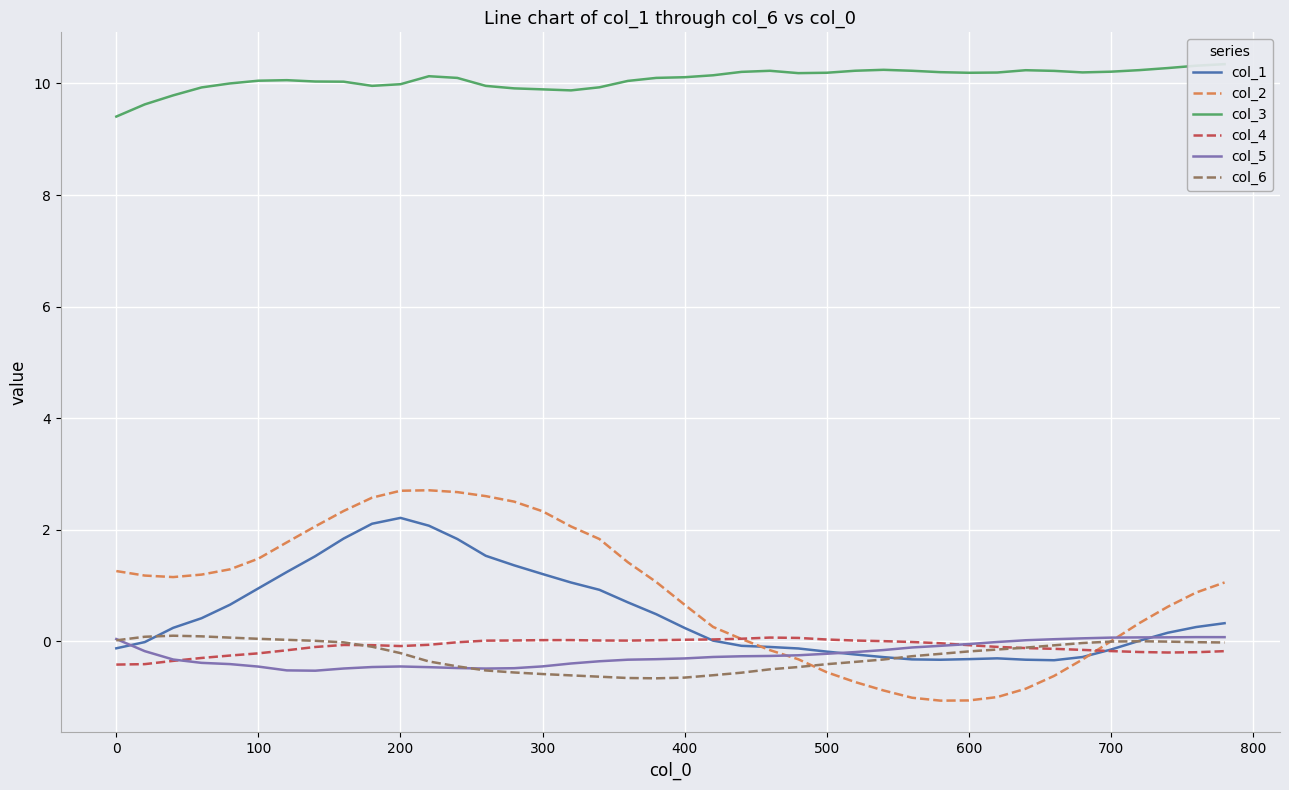

What is the maximum value for col_1?

2.2